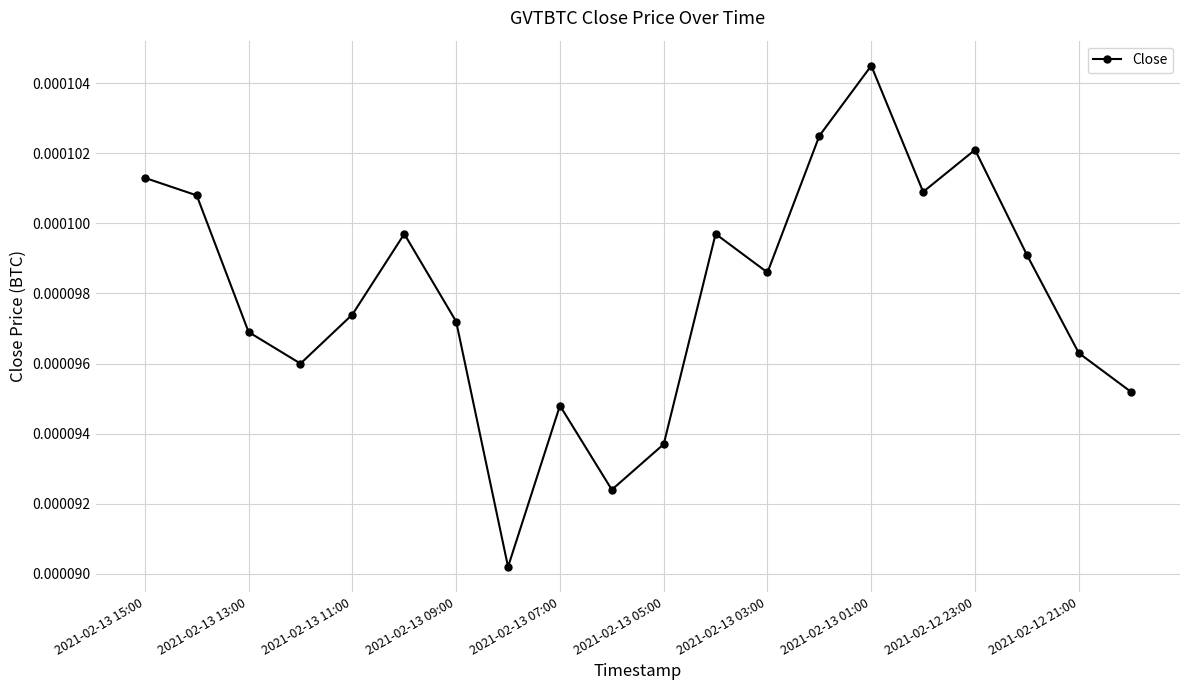

How many points are higher than both their immediate neighbors (excluding endpoints)?

5